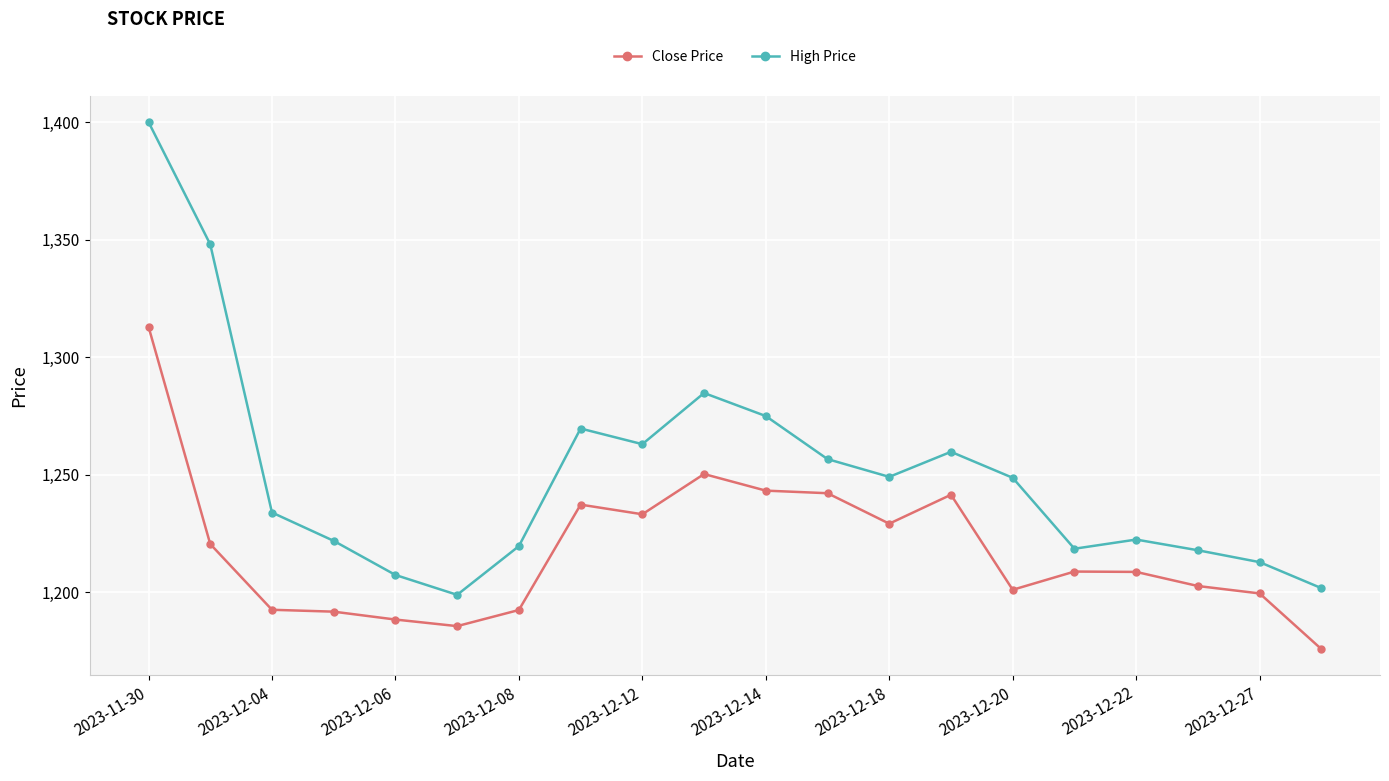

What is the highest value of the High Price series?

1400.0